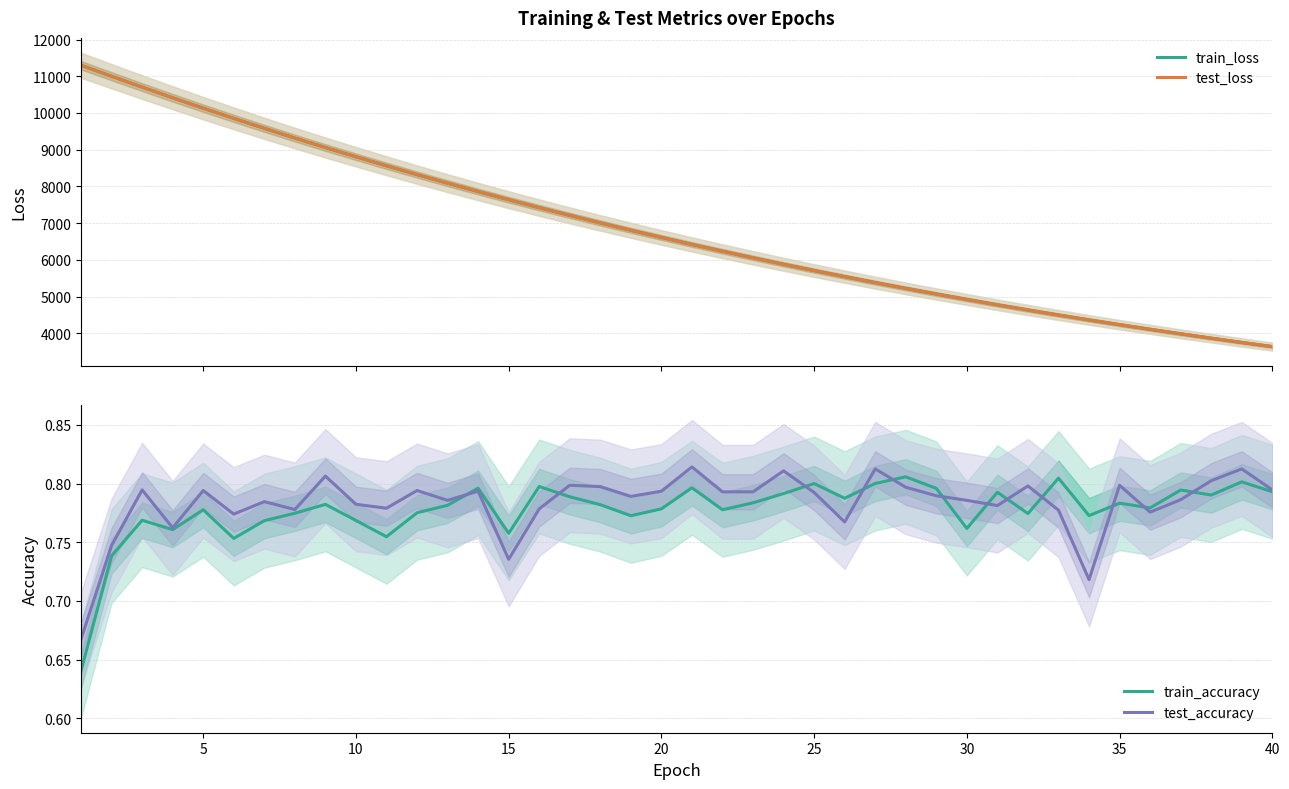

True or false: train_loss and train_accuracy cross at least once.

False